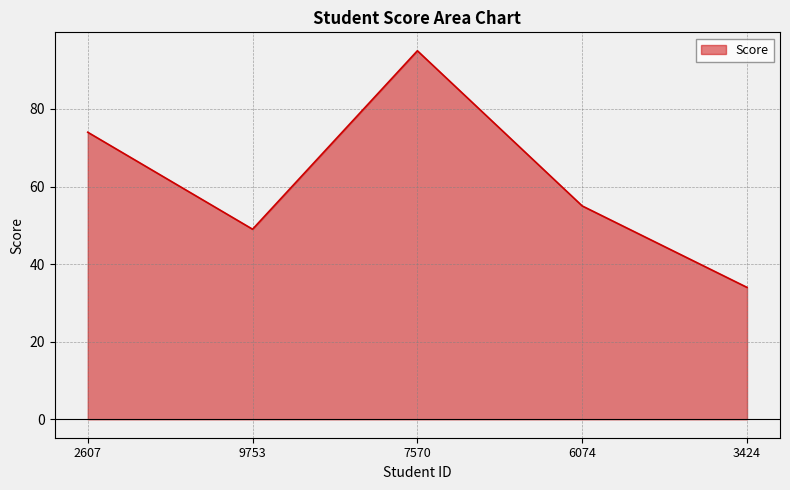

List the labels in order of value, largest first.

7570, 2607, 6074, 9753, 3424